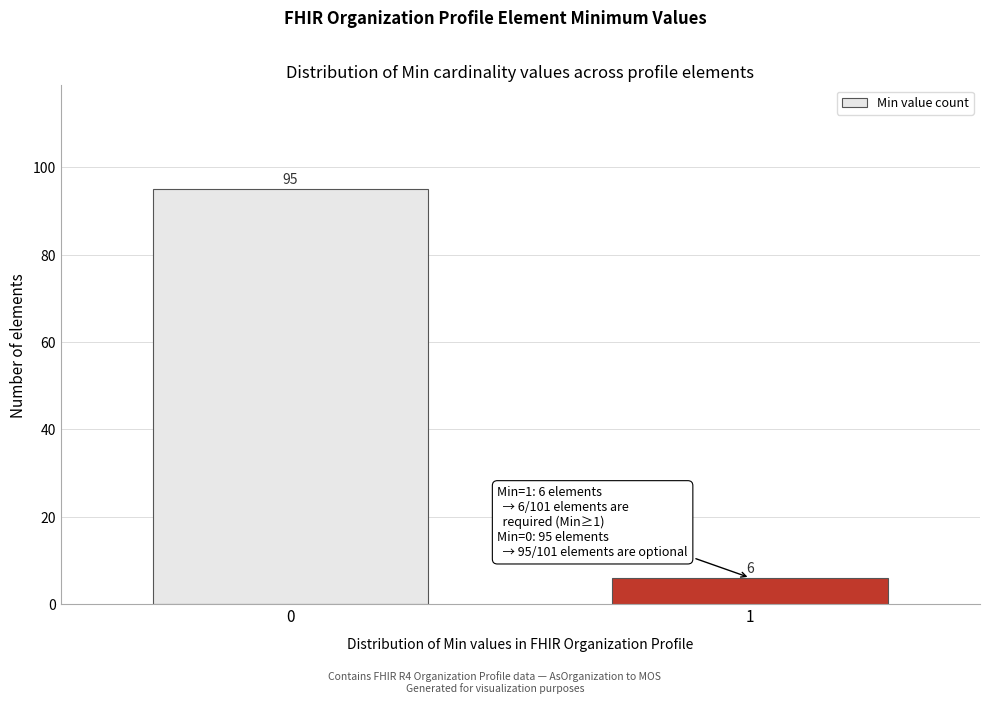

Reading left to right, transcribe all the data shown in this chart.

0=95	1=6